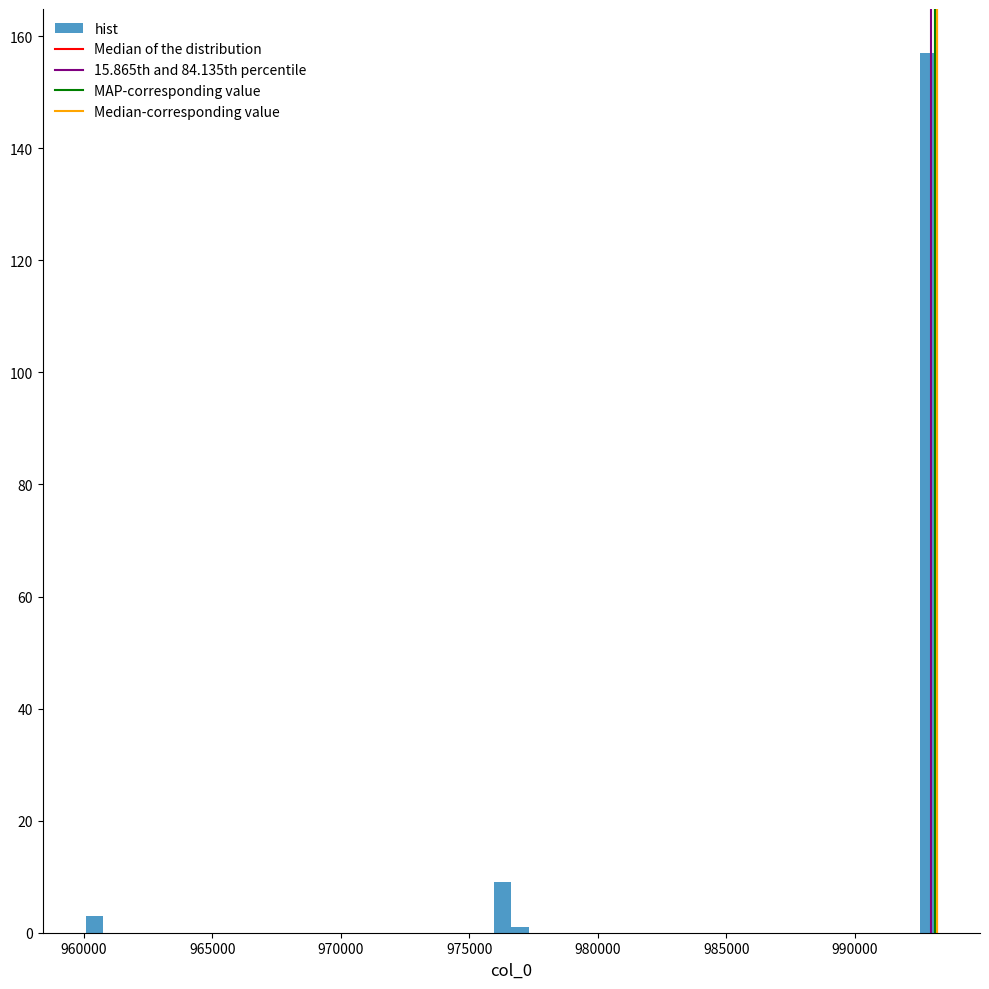

Around what value on the x-axis is the tallest bar? Give the approximate position of its centre, as read against the axis.

993000